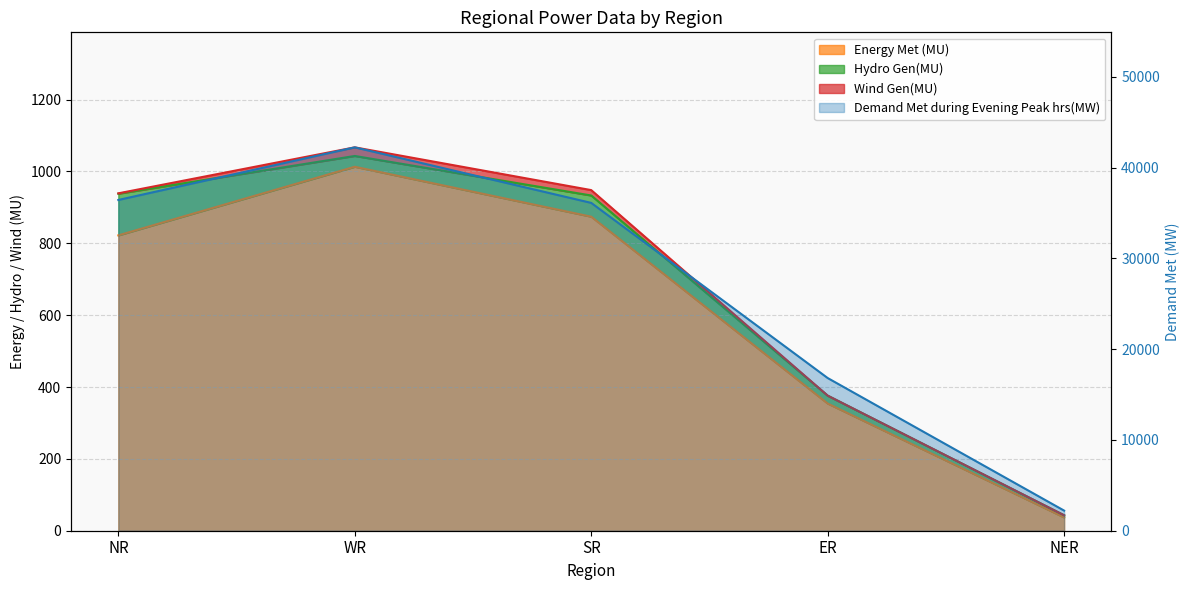

Which has a higher value, NER or SR?

SR